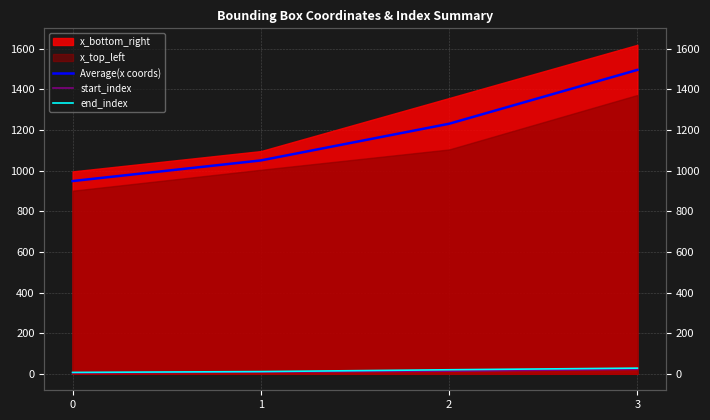

True or false: start_index and Average(x coords) cross at least once.

False